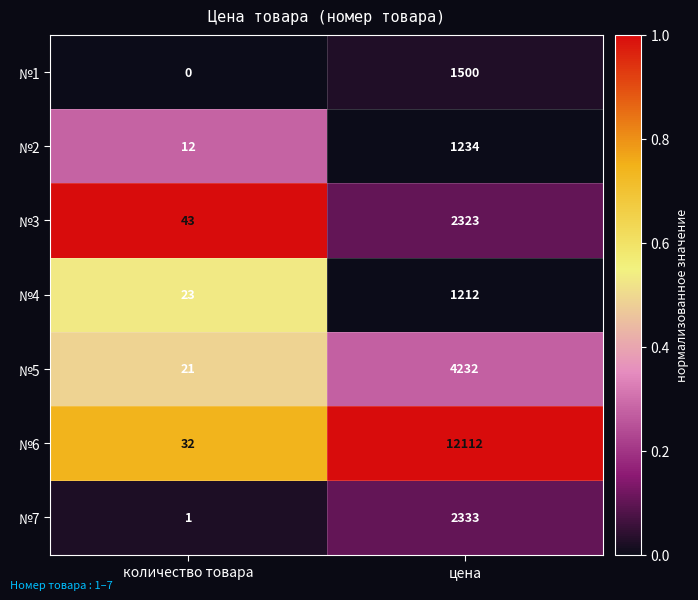

Reading right to left, what are all the values shown in this chart?

№1: цена=1500	количество товара=0
№2: цена=1234	количество товара=12
№3: цена=2323	количество товара=43
№4: цена=1212	количество товара=23
№5: цена=4232	количество товара=21
№6: цена=12112	количество товара=32
№7: цена=2333	количество товара=1